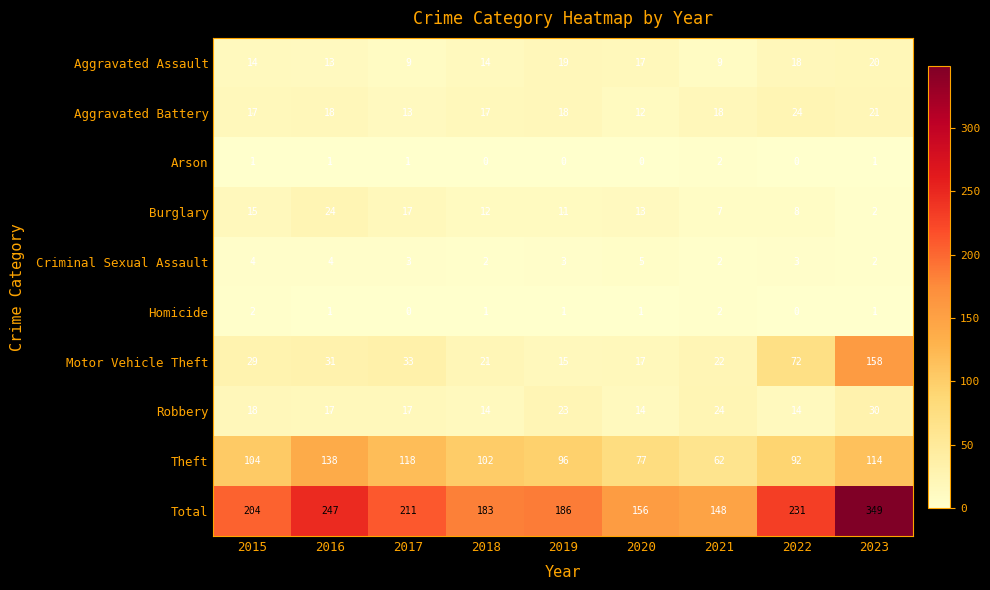

Which series has the largest range (max minus min)?

Total